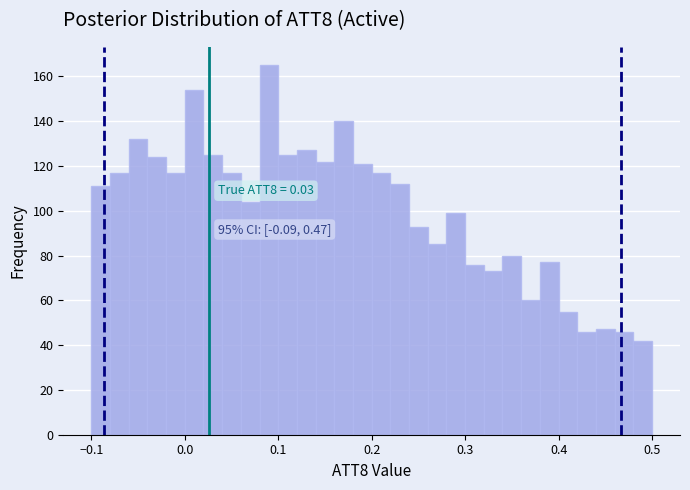

Read against the x-axis, roughly where is the centre of the tallest bar?

0.09